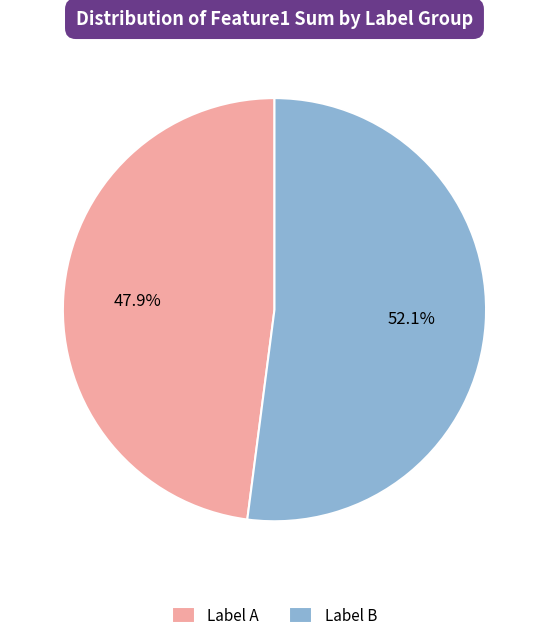

Is there a majority slice in this chart?

Yes